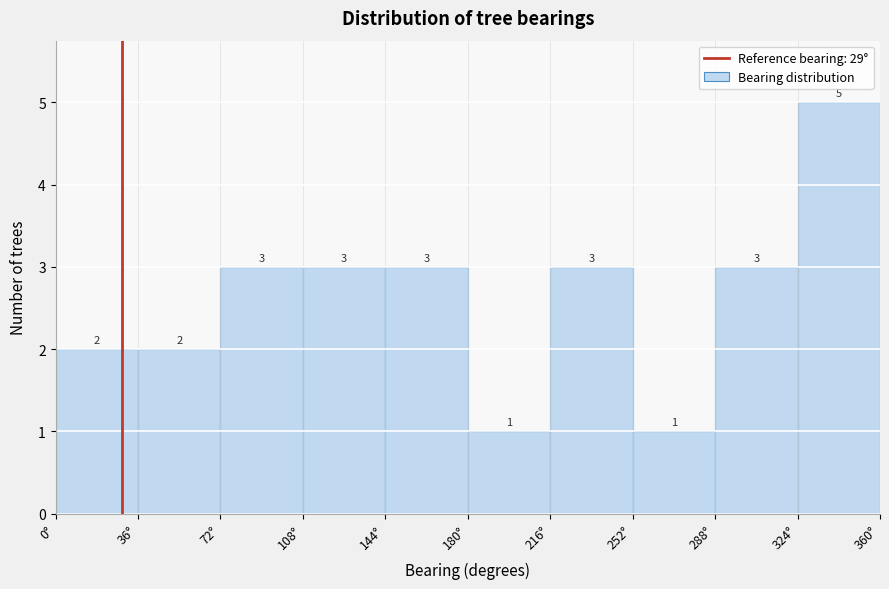

What is the height of the bar covering 108 to 144 on the x-axis? The bar edges are not printed on the chart, so give them approximately, as read against the axis.

3